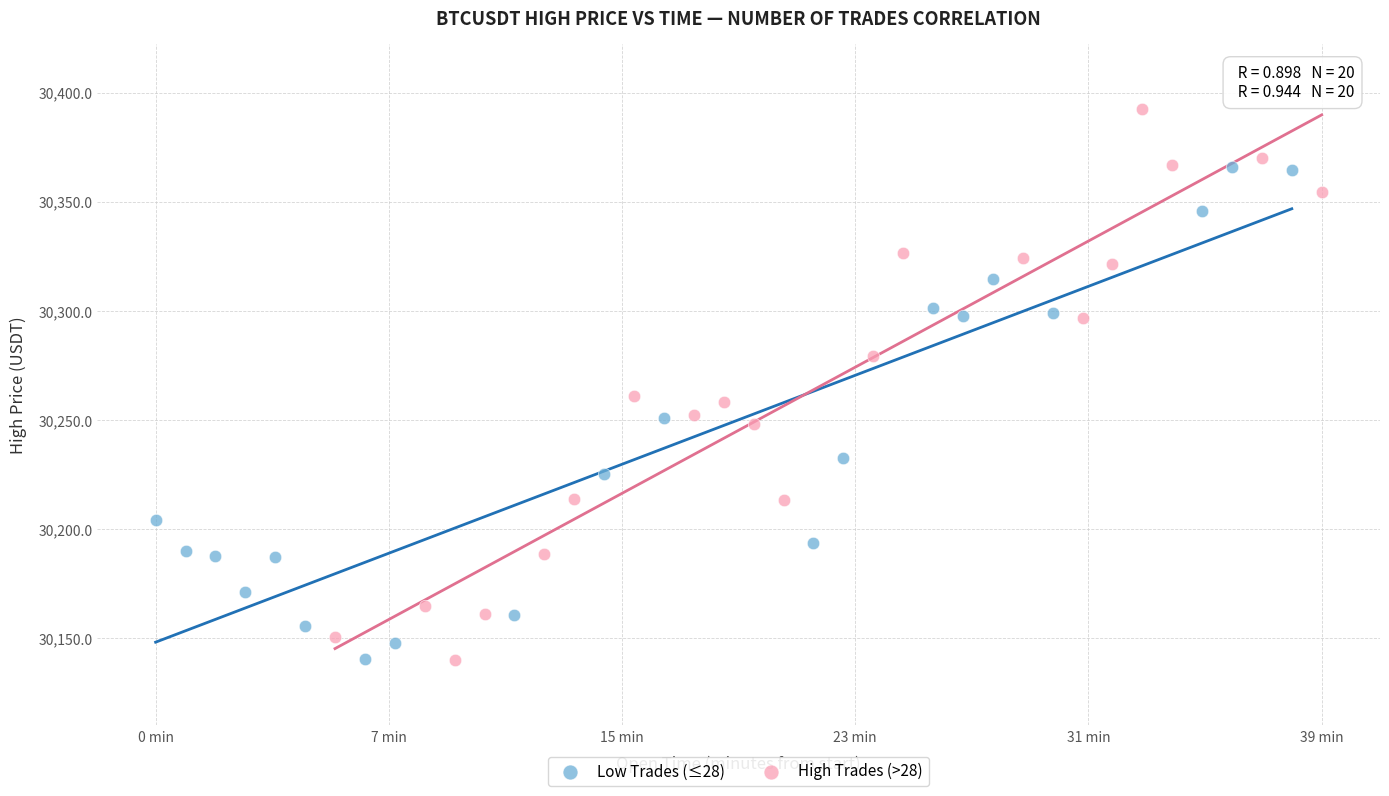

Which series has the largest Y range (max minus min)?

High Trades (>28)